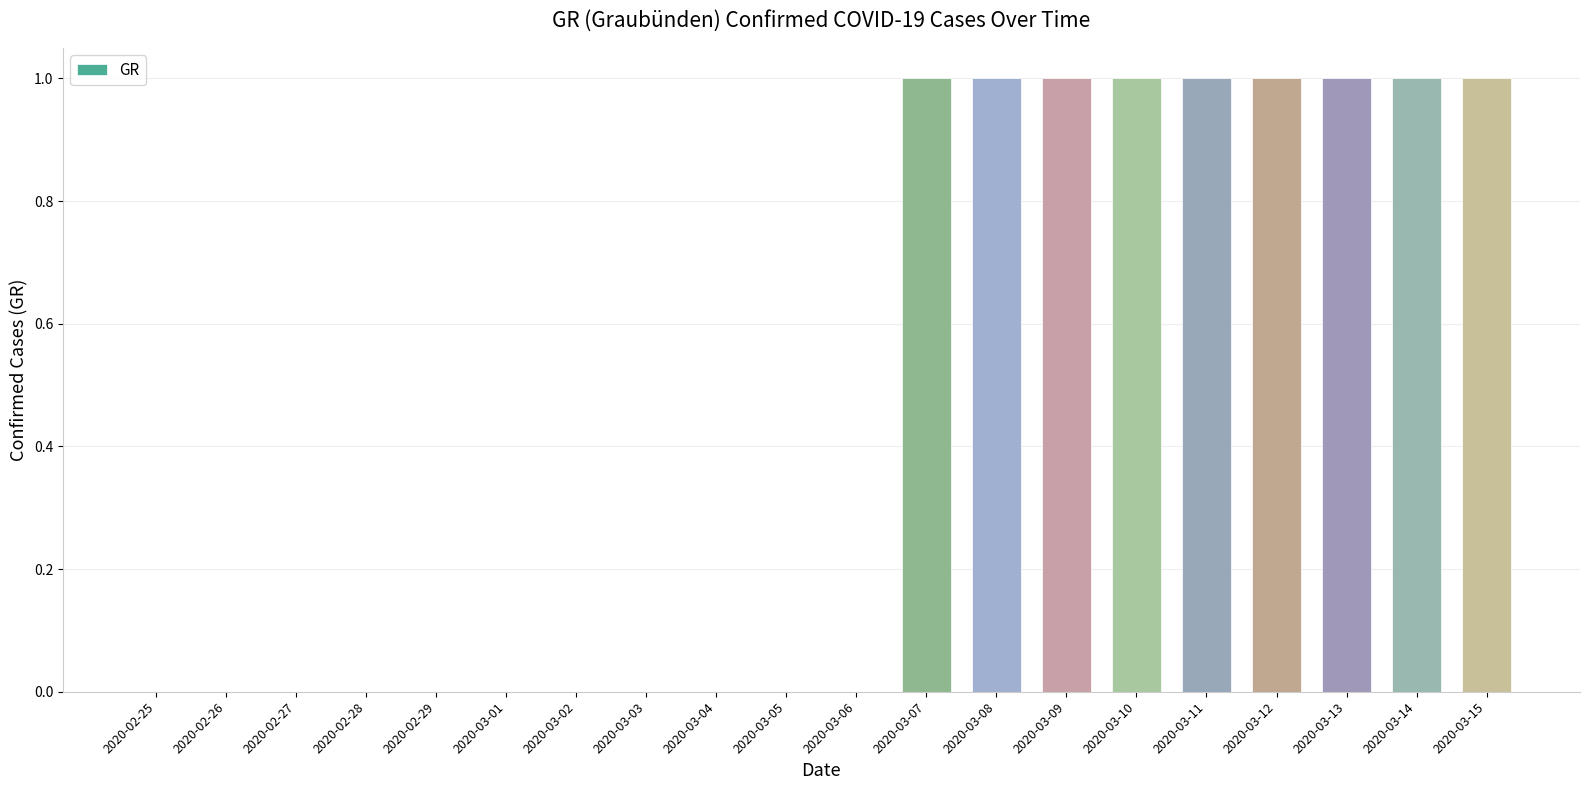

Are the bars grouped side by side (vs. stacked)?

No